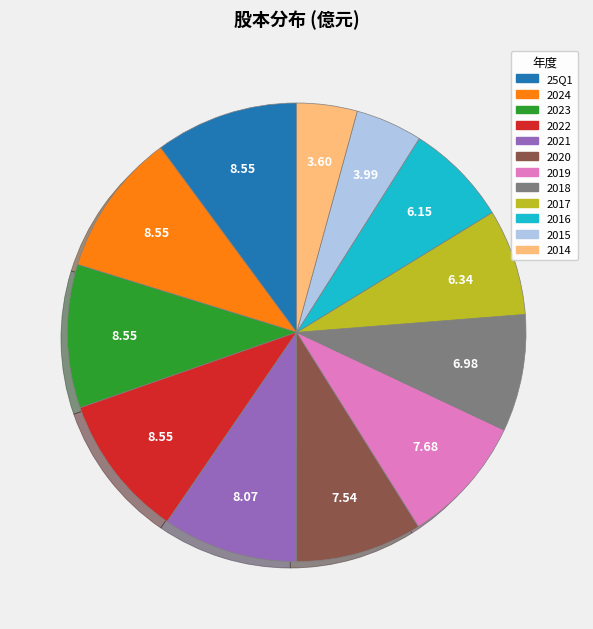

How many segments does this pie chart have?

12